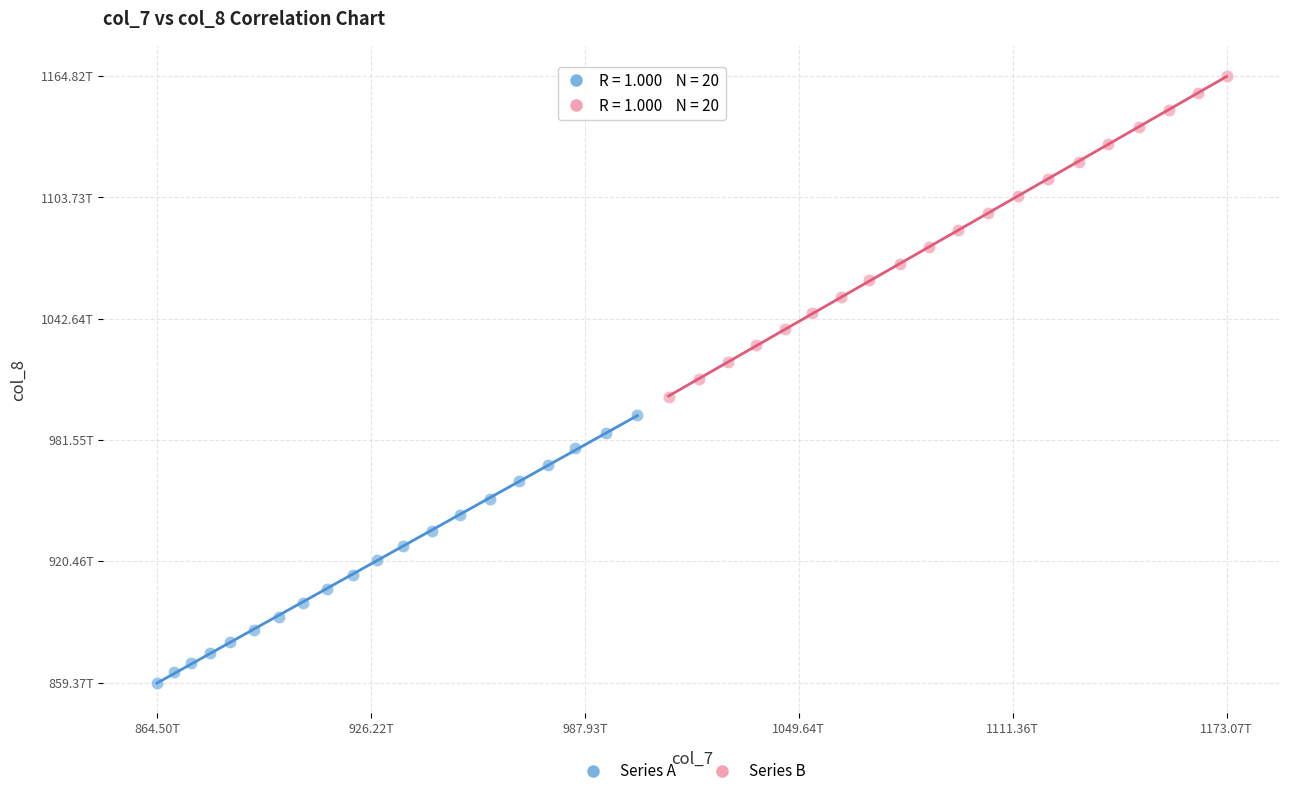

Which series contains the lowest Y value?

Series A